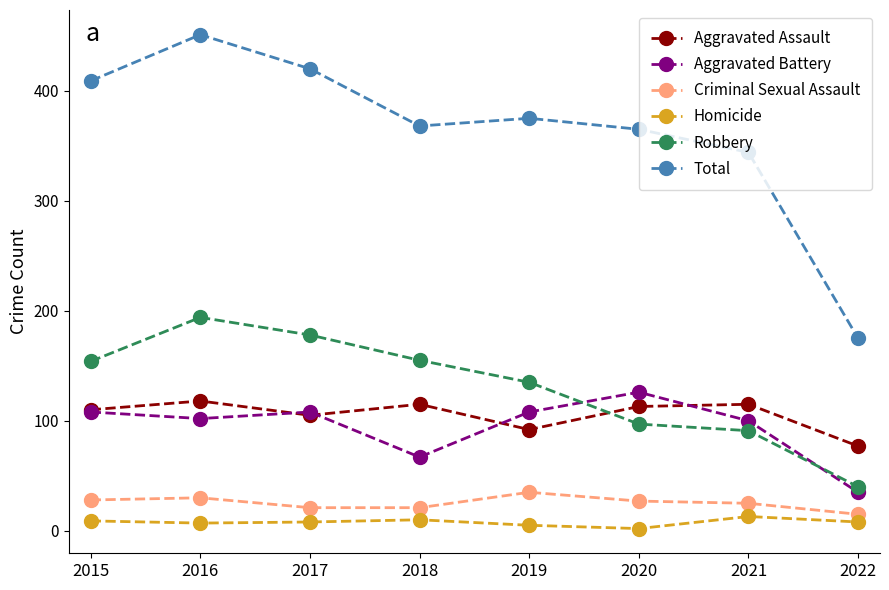

Which series has the largest total across all categories?

Total